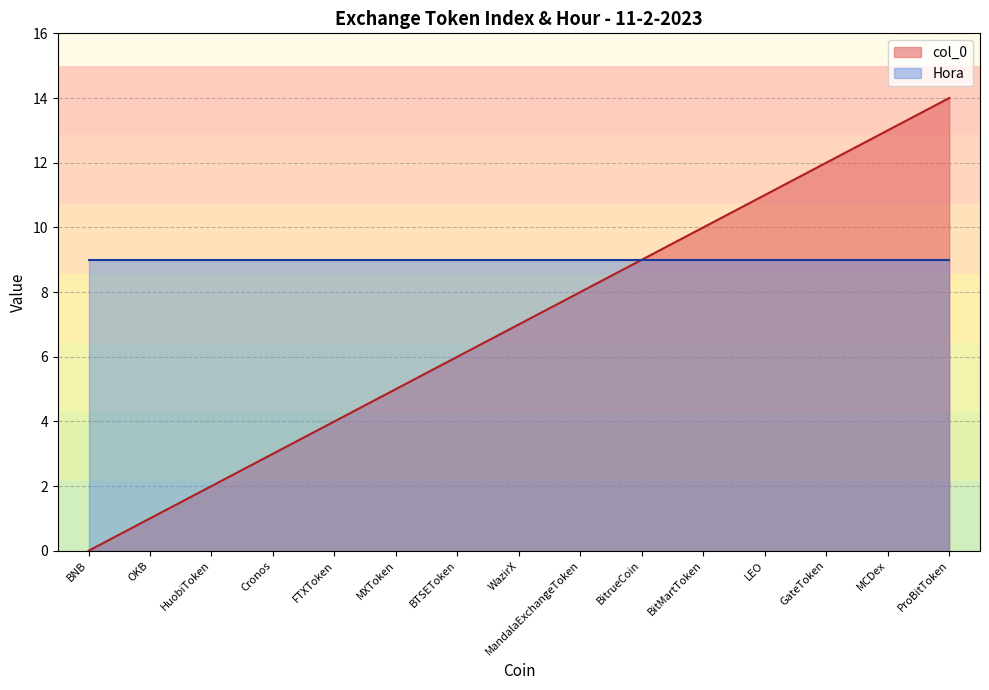

List the labels in order of value, smallest first.

BNB, OKB, HuobiToken, Cronos, FTXToken, MXToken, BTSEToken, WazirX, MandalaExchangeToken, BitrueCoin, BitMartToken, LEO, GateToken, MCDex, ProBitToken